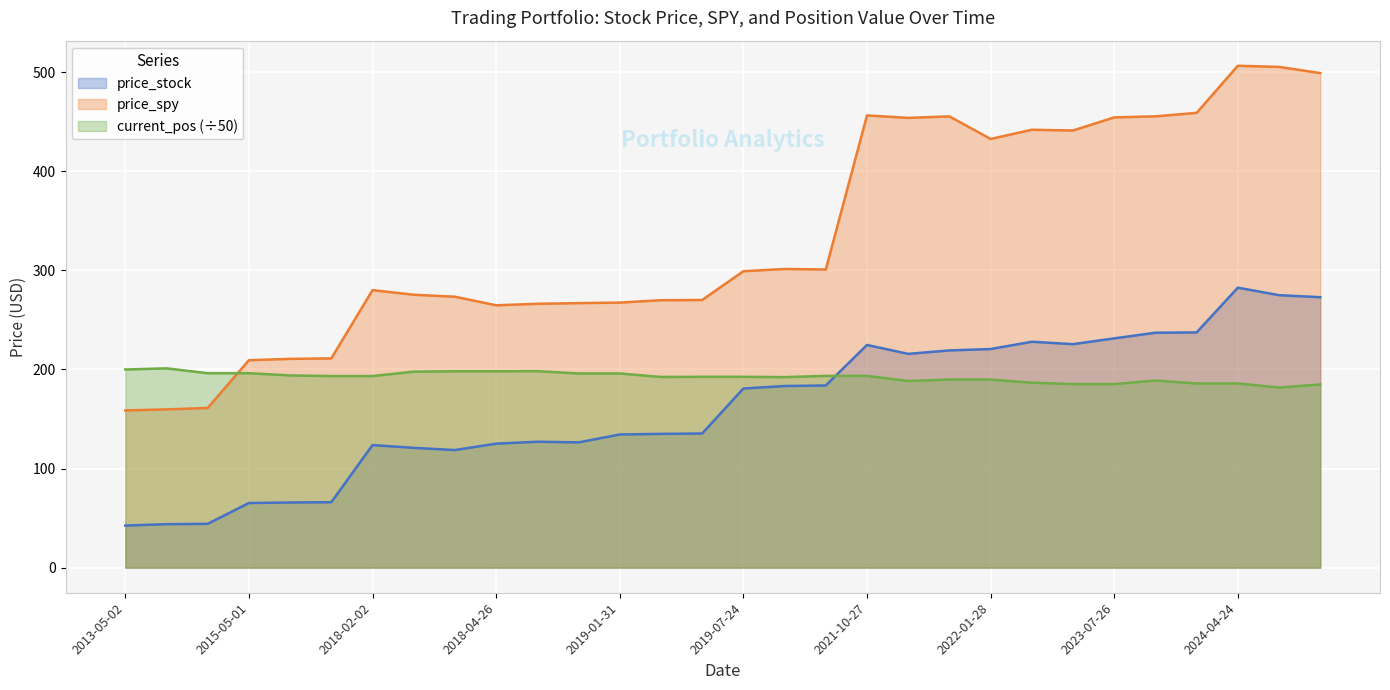

What is the total value across all series at 2019-01-31?

597.9